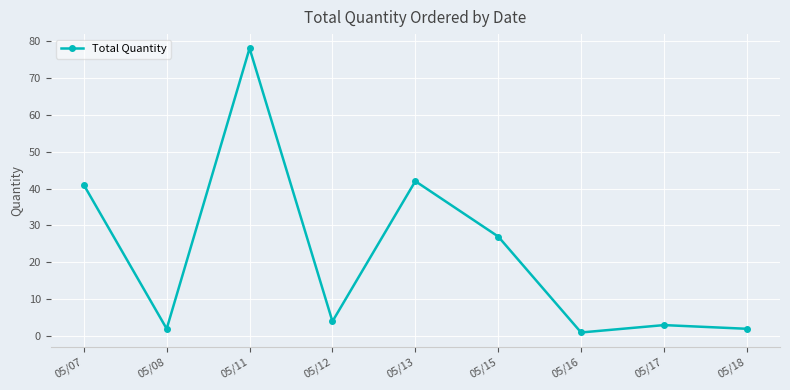

True or false: there are more than 2 points higher than both neighbors.

True